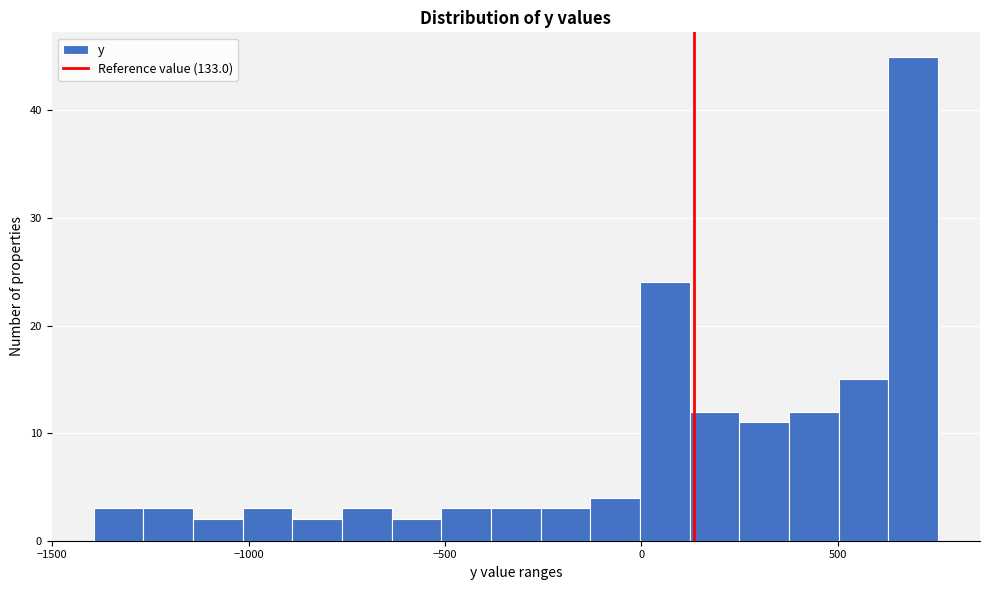

Read against the x-axis, roughly where is the centre of the tallest bar?

700